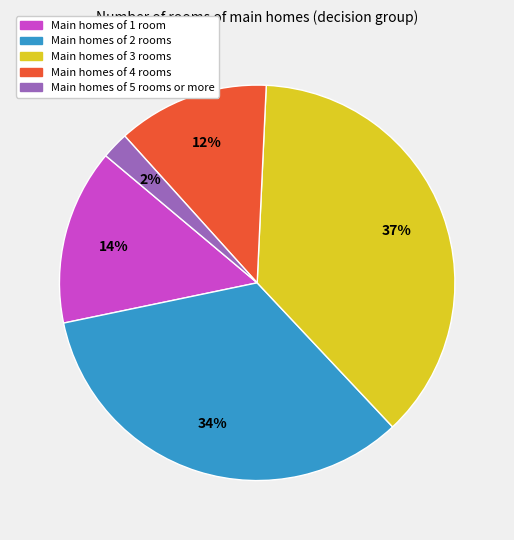

Count the number of slices in the pie.

5